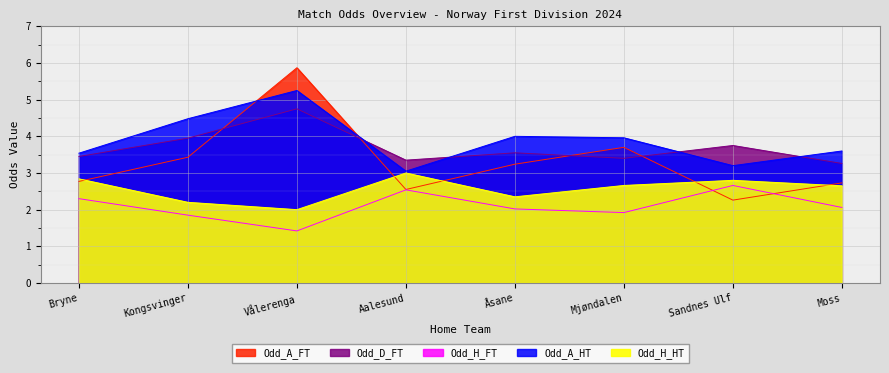

What is the spread (max minus min) of values at Vålerenga?

4.5